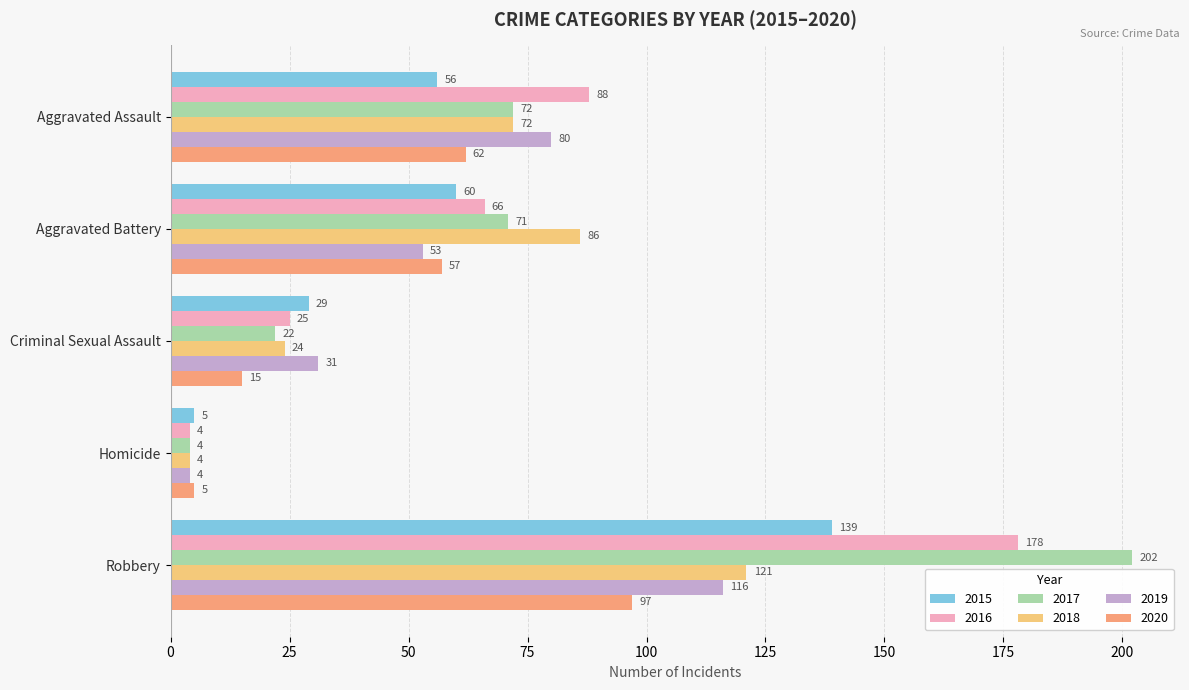

Which series has the largest total across all categories?

2017